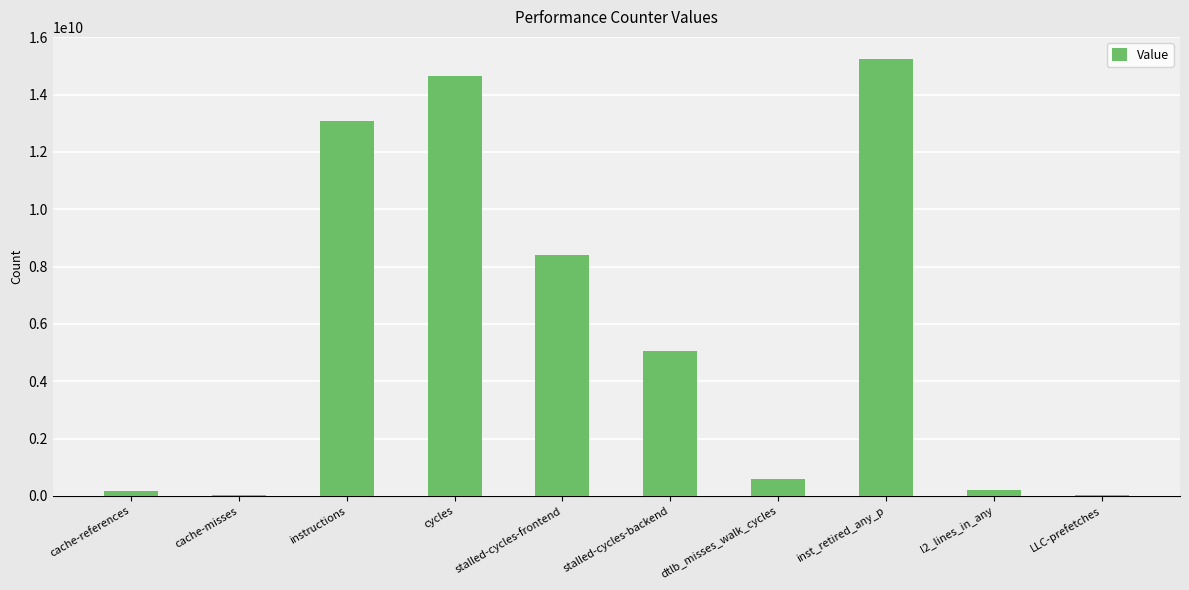

What is the greatest value displayed?

15247740233